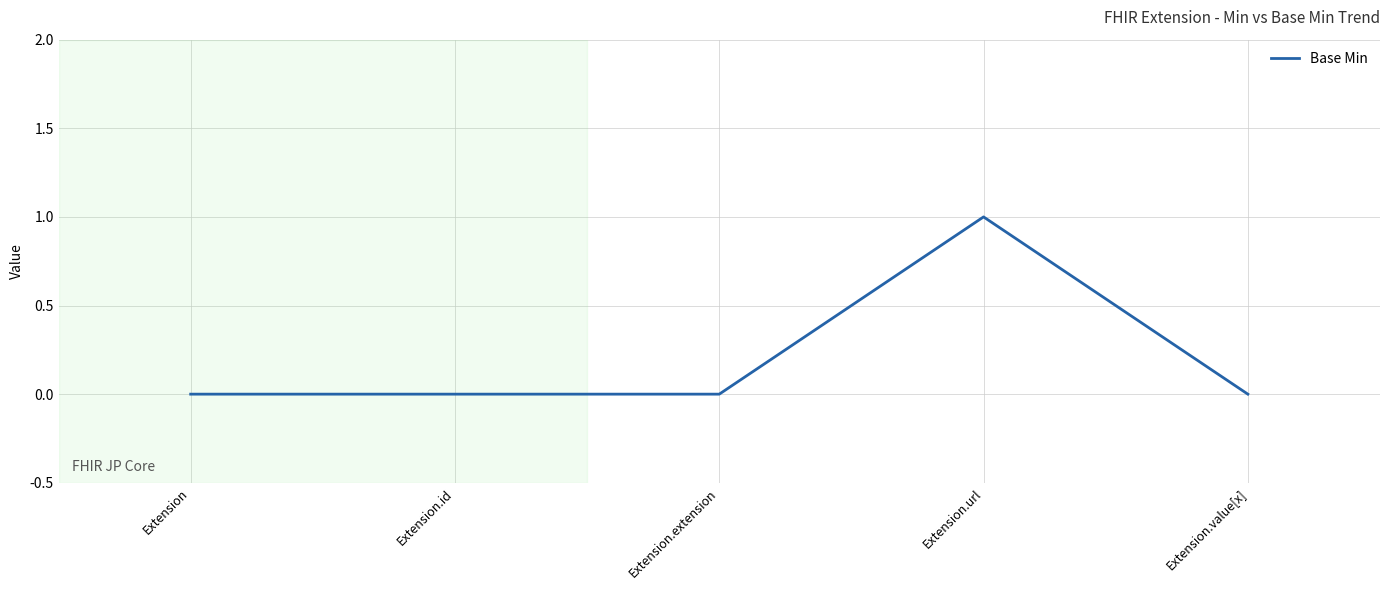

Read the value at Extension.url.

1